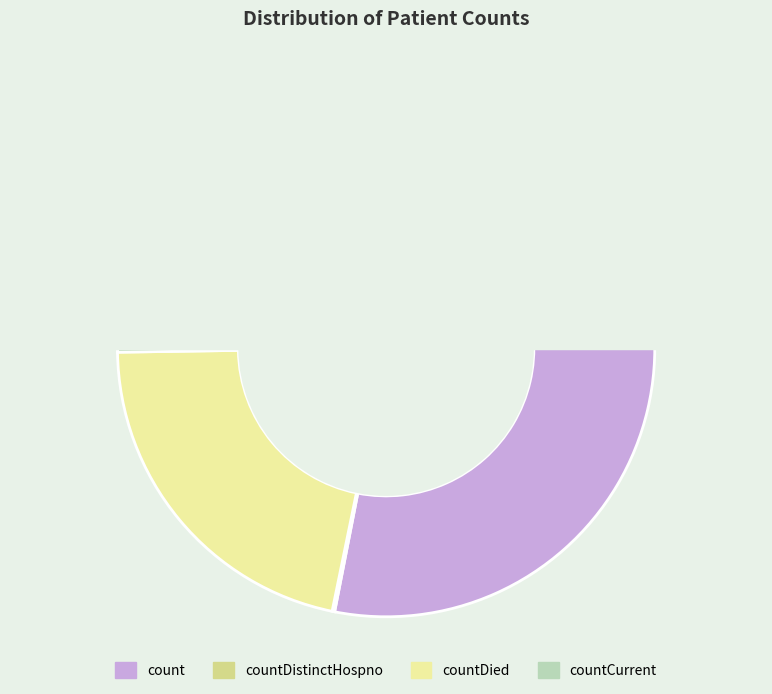

Combined, do countCurrent and countDied account for over 50%?

No